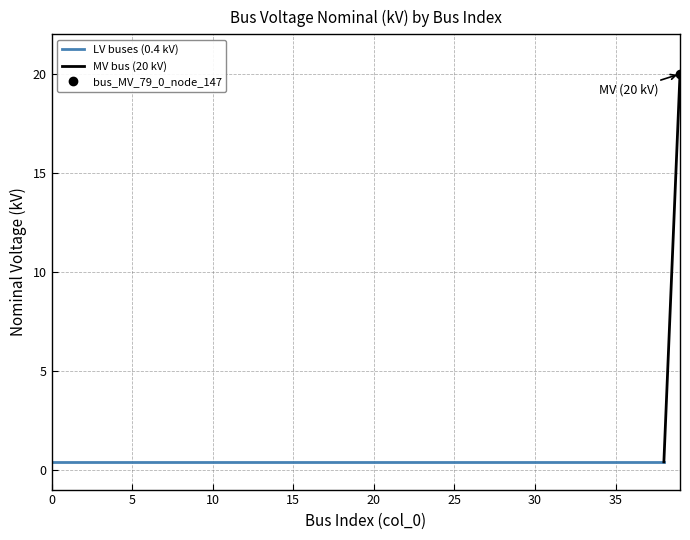

The chart shows a value of 0.1 at 4. True or false?

False